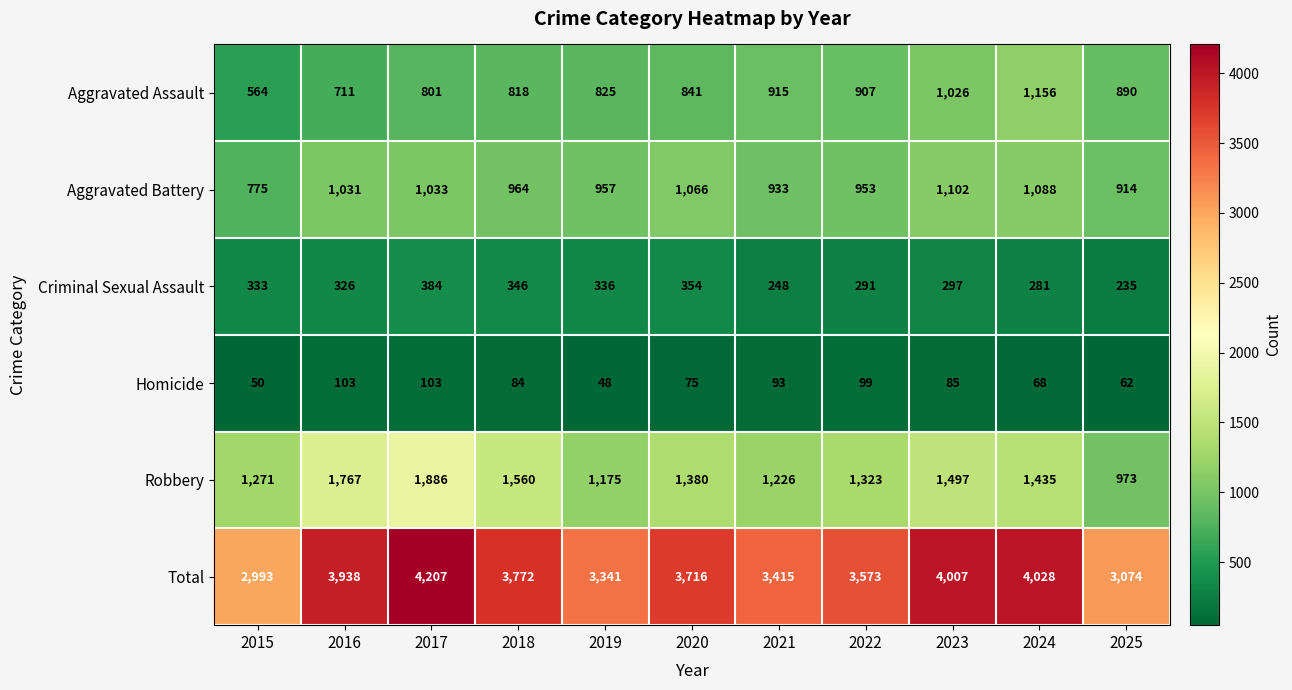

What is the maximum value shown in the chart?

4207